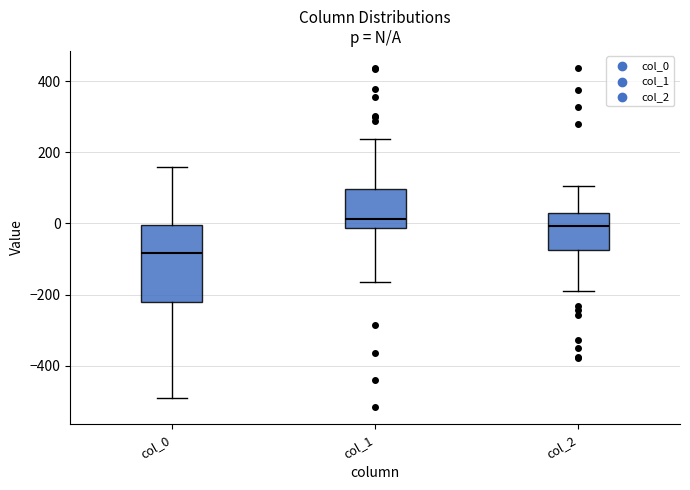

Reading left to right, read every box against the y-axis: the position of its median line, the range the box covers, and the ends of its whiskers. The values are not printed on the chart, so give them approximately, as read against the axis.

col_0: median -80, box -220 to 0, whiskers -500 to 160
col_1: median 20, box -20 to 100, whiskers -160 to 240
col_2: median 0, box -80 to 20, whiskers -200 to 100